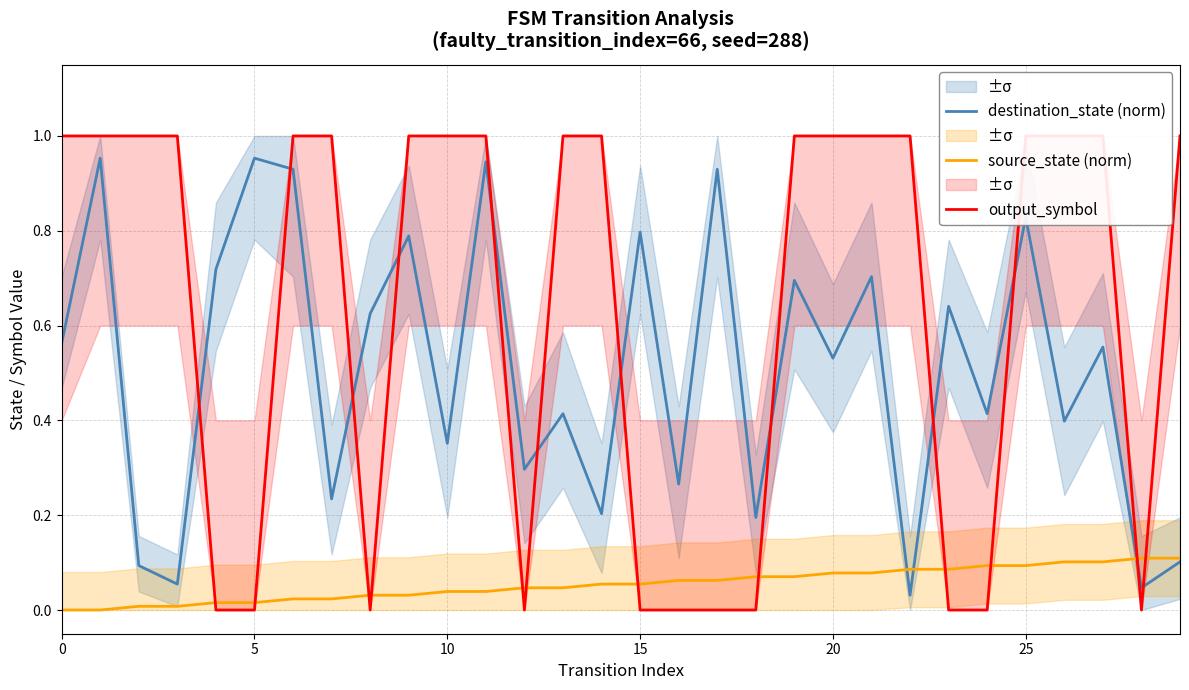

Which series has the widest spread of values?

output_symbol